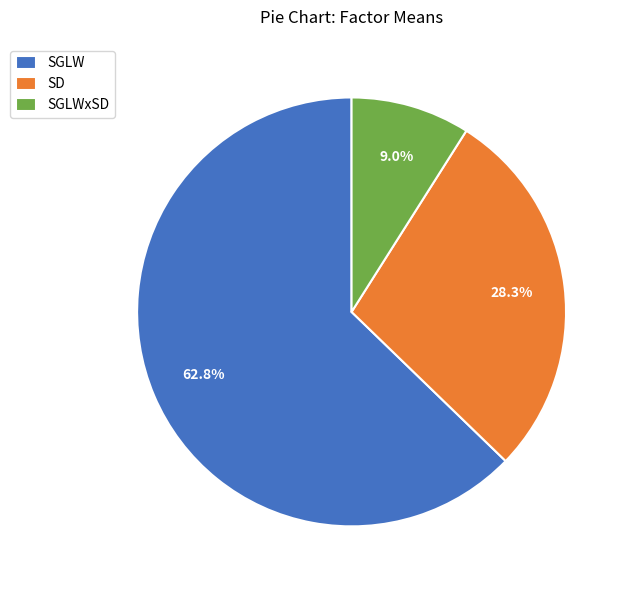

Which slice represents more than half of the pie?

SGLW